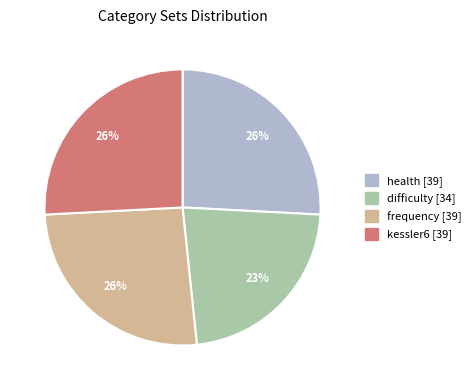

Is there any slice that represents more than half of the pie?

No